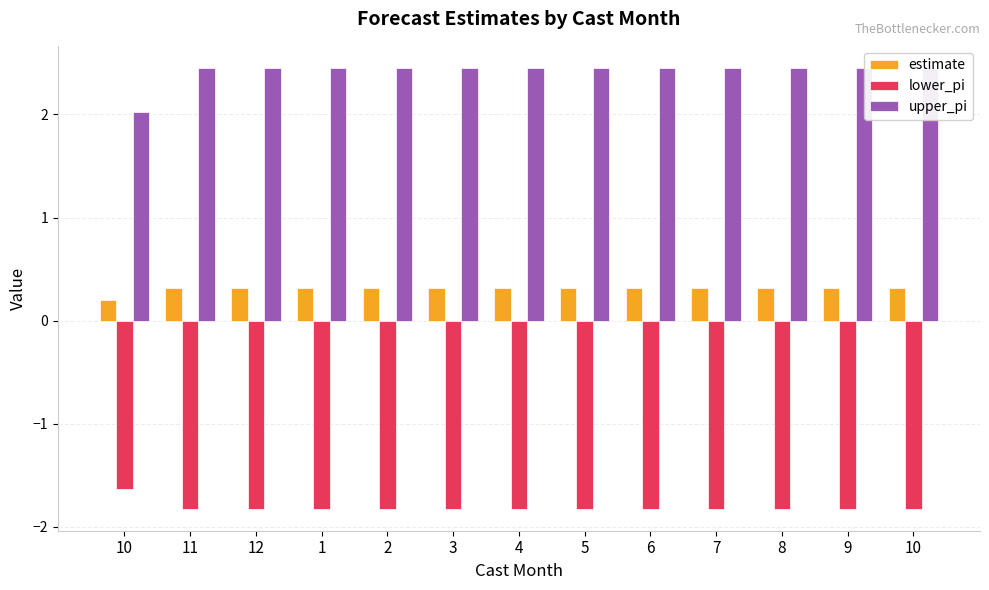

What is the average value of the upper_pi series?

2.4